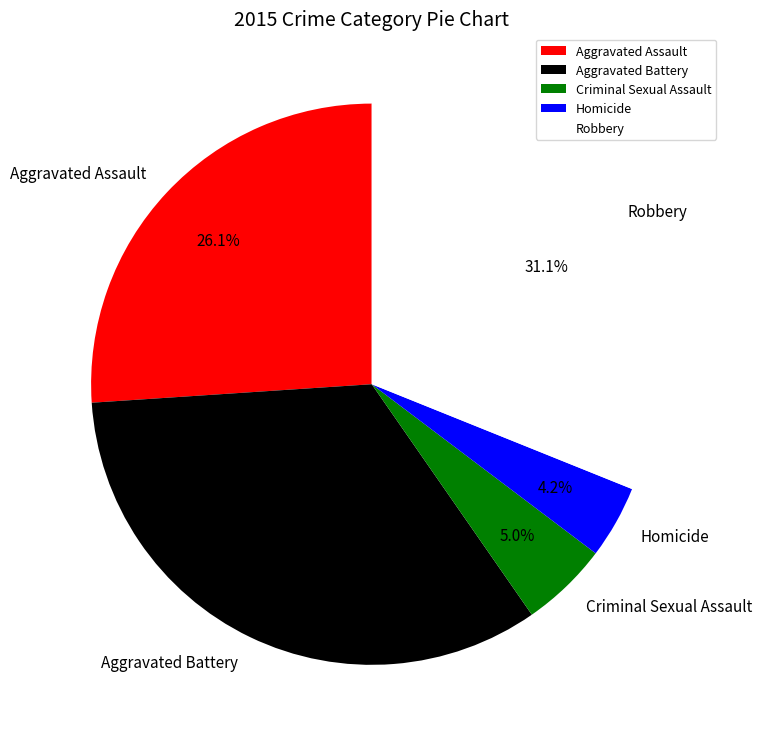

What is the ratio of the value at Criminal Sexual Assault to the value at Robbery?

0.2